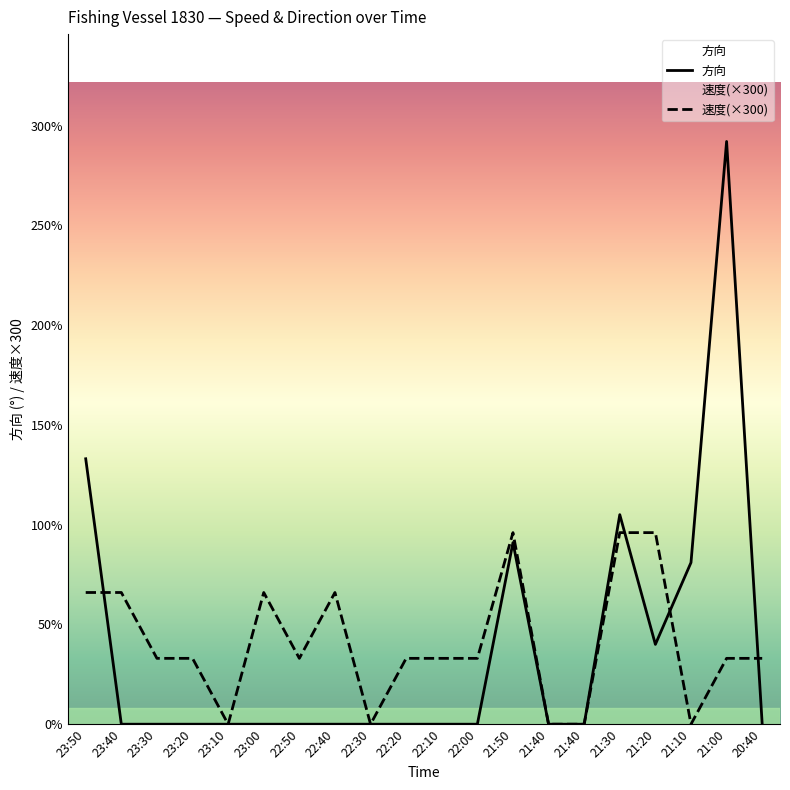

How many positive values does the 方向 series have?

6